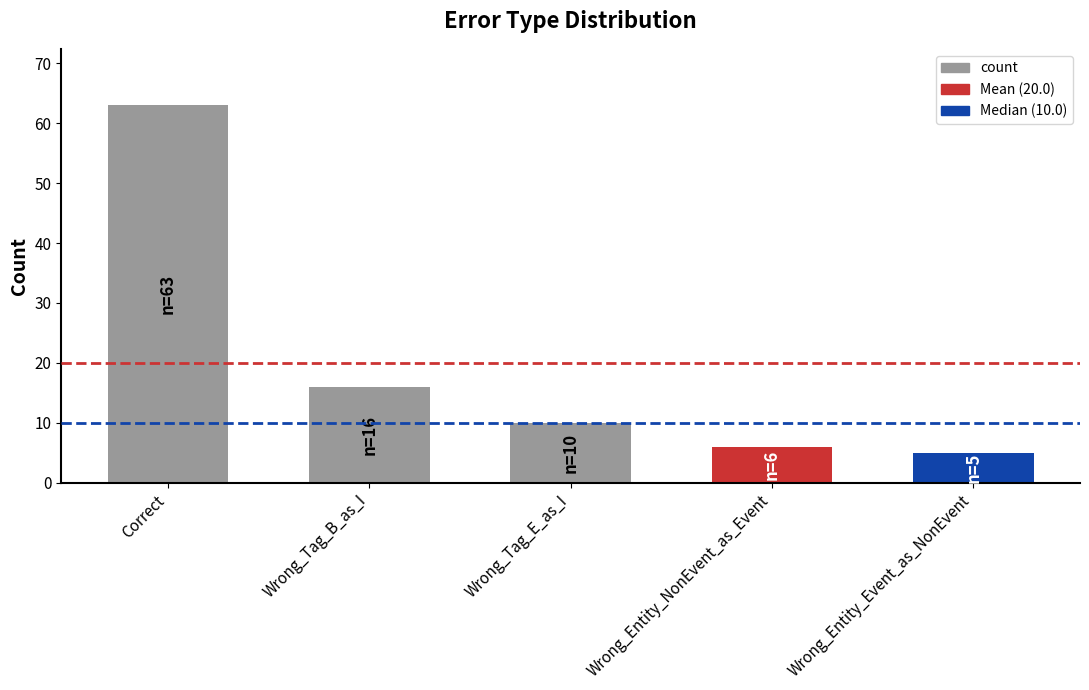

Which category has the highest value across all series?

Correct